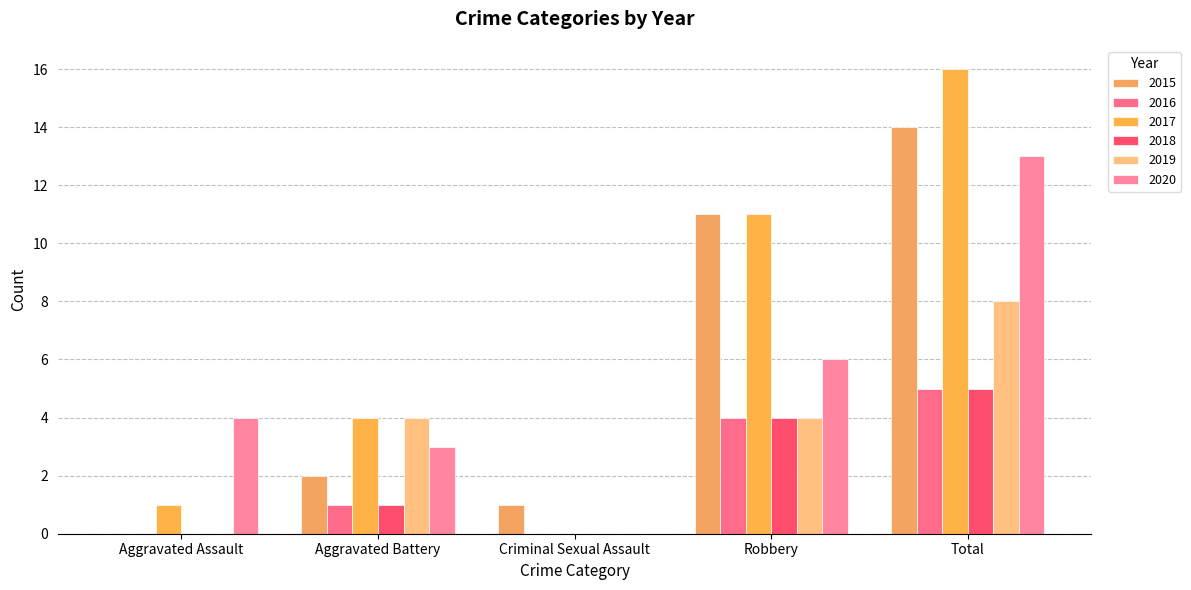

Reading left to right, what are all the values shown in this chart?

2015: 0	2	1	11	14
2016: 0	1	0	4	5
2017: 1	4	0	11	16
2018: 0	1	0	4	5
2019: 0	4	0	4	8
2020: 4	3	0	6	13